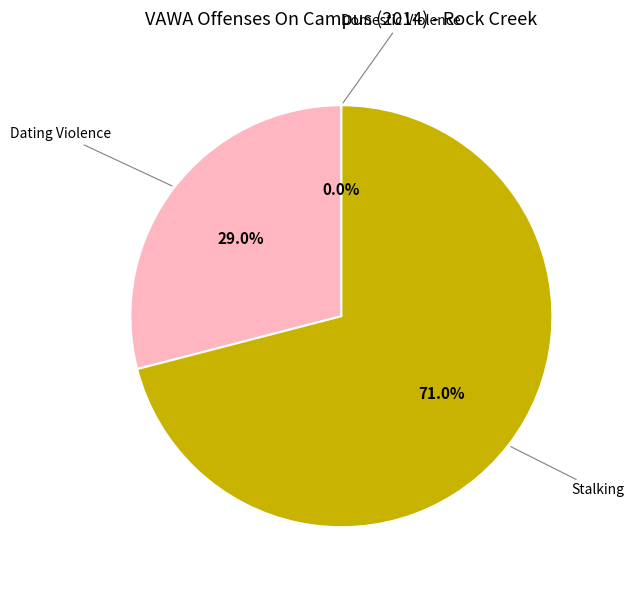

To the nearest percent, what is the average slice percentage?

33%